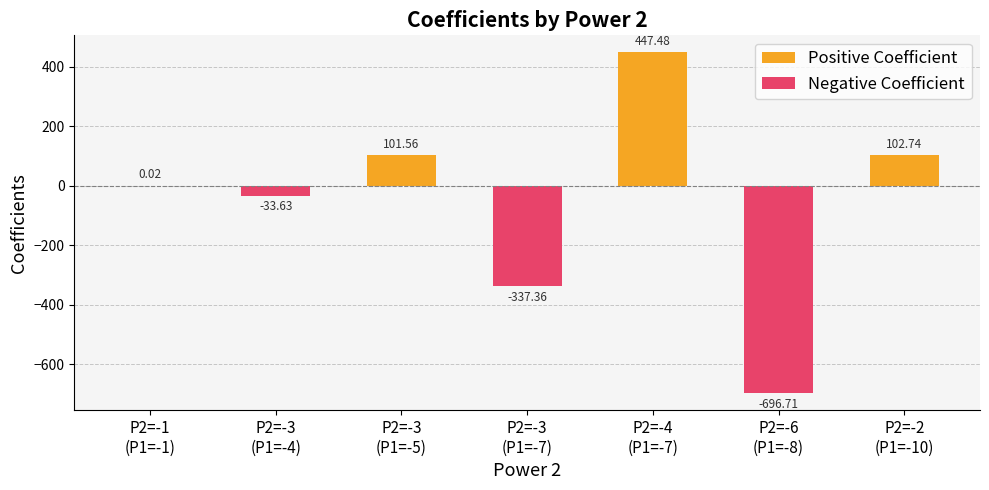

The Positive Coefficient series shows 141.2 at P2=-3
(P1=-7). True or false?

False